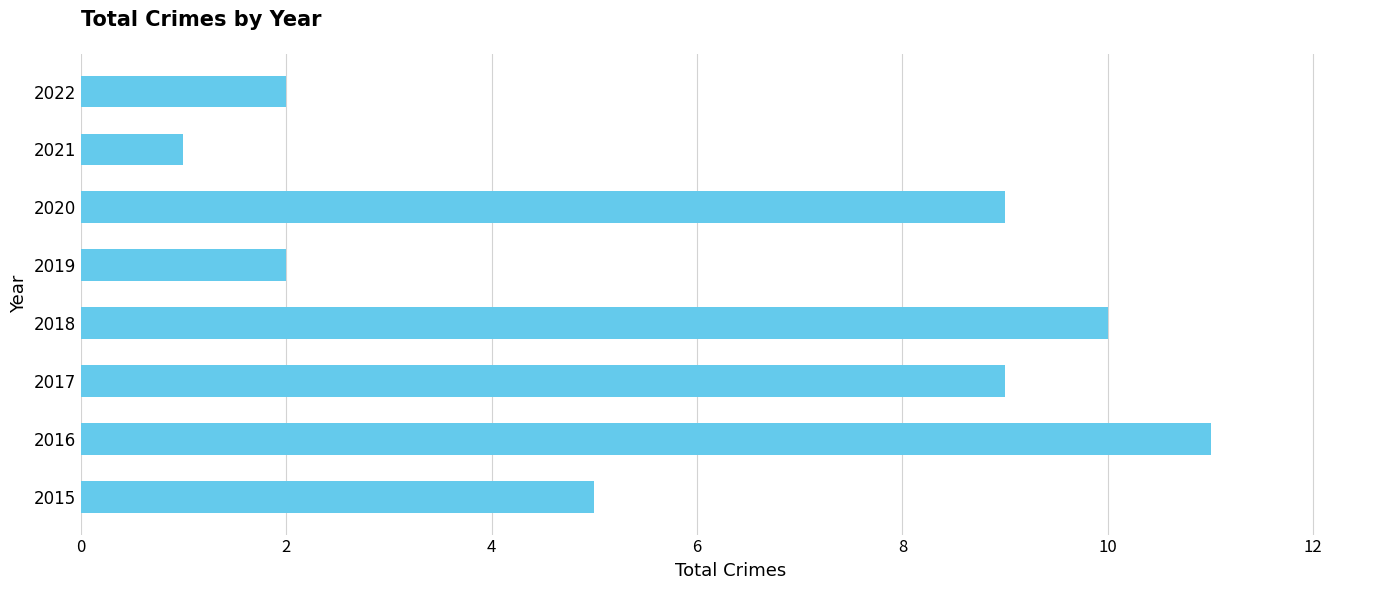

What is the greatest value displayed?

11